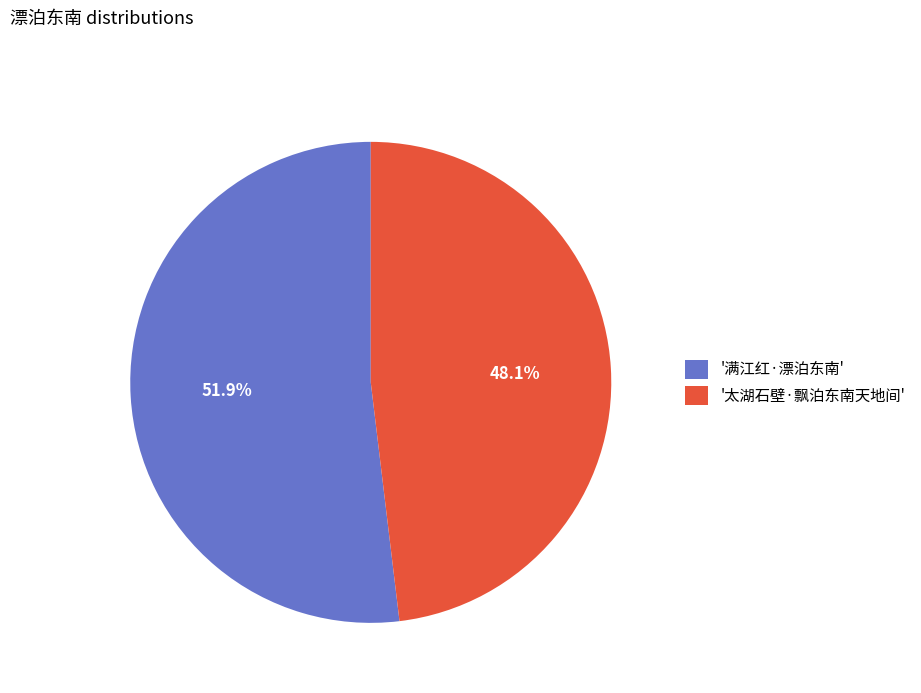

Combined, do '满江红·漂泊东南' and '太湖石壁·飘泊东南天地间' account for over 50%?

Yes